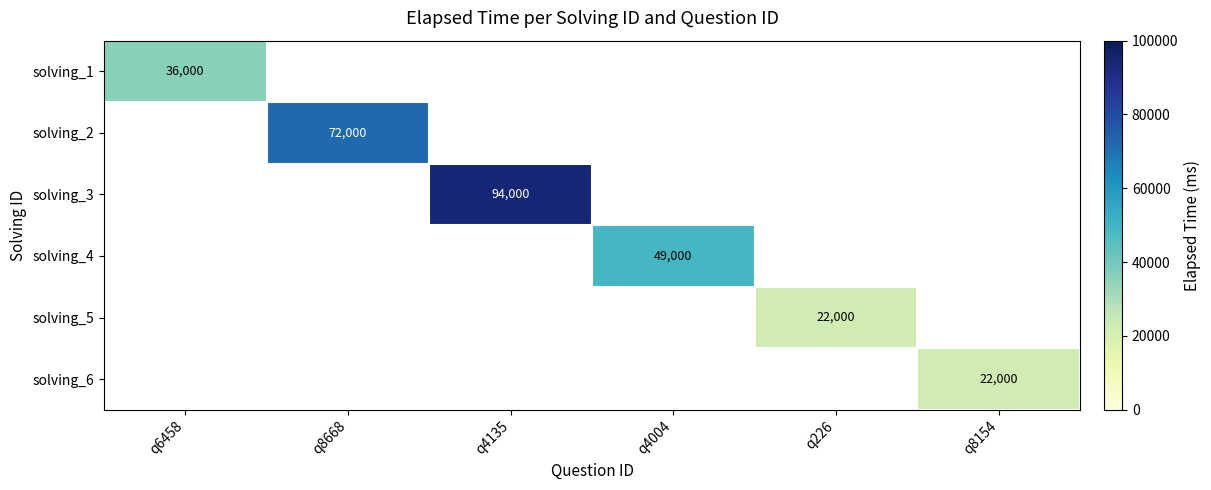

The value of solving_6 at q8154 is 36228.1. True or false?

False